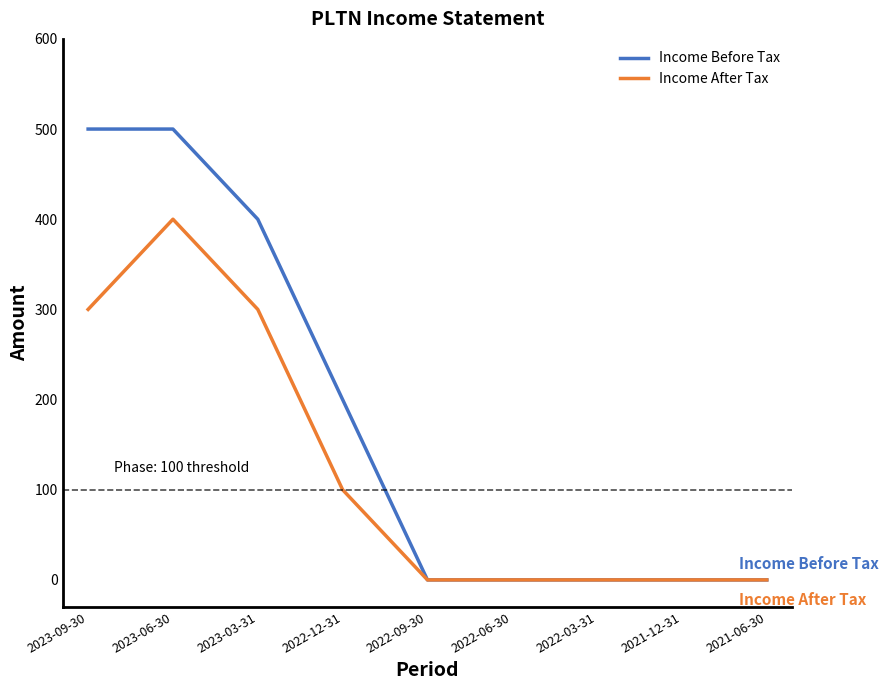

What is the difference between the highest and lowest values at 2023-09-30?

200